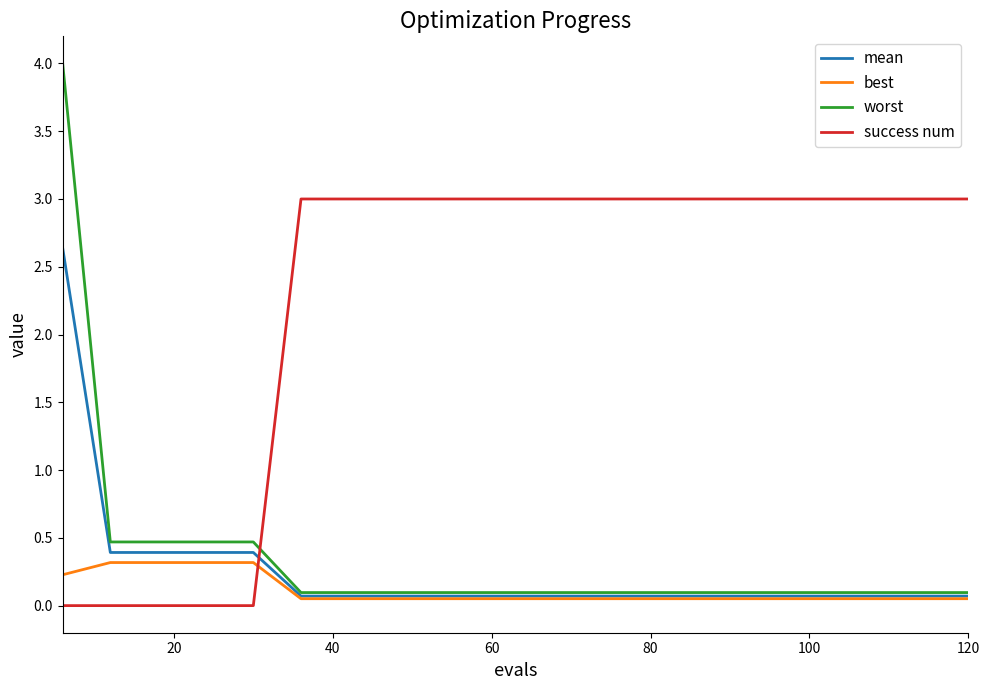

Which series has the largest total across all categories?

success num